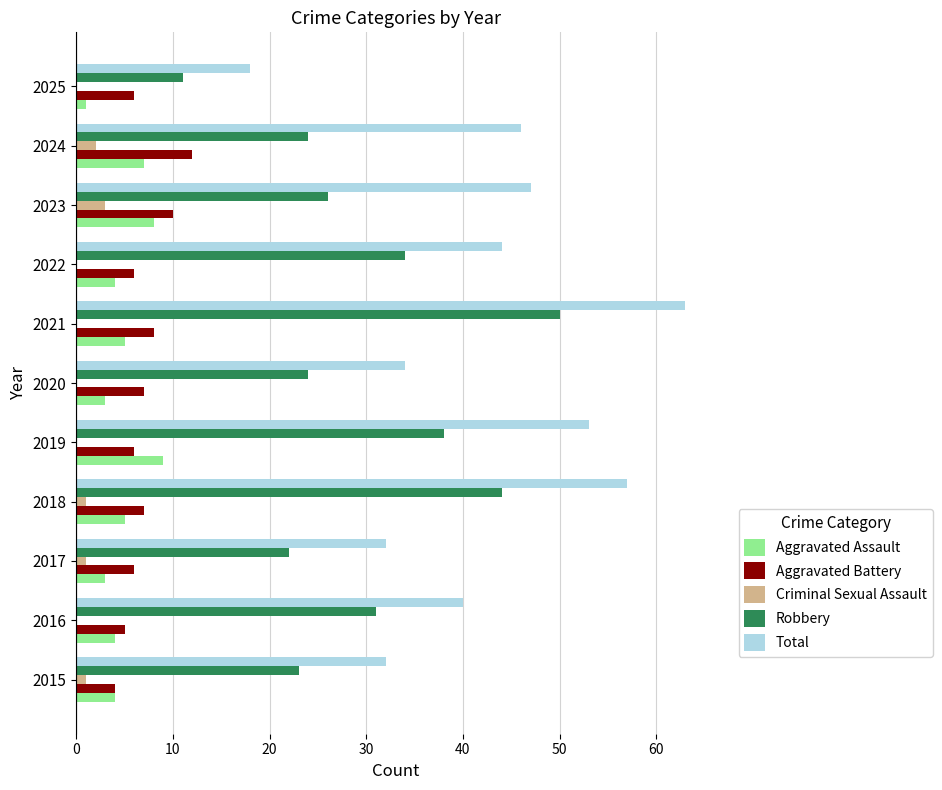

Which series changed the most between 2018 and 2023?

Robbery